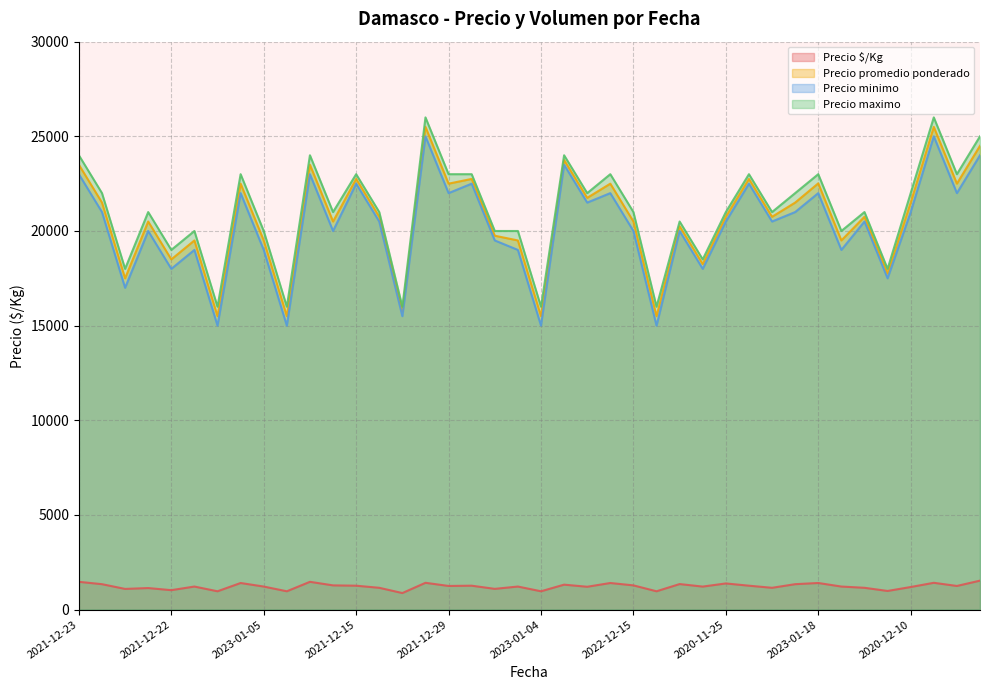

Which series has the widest spread of values?

Precio promedio ponderado